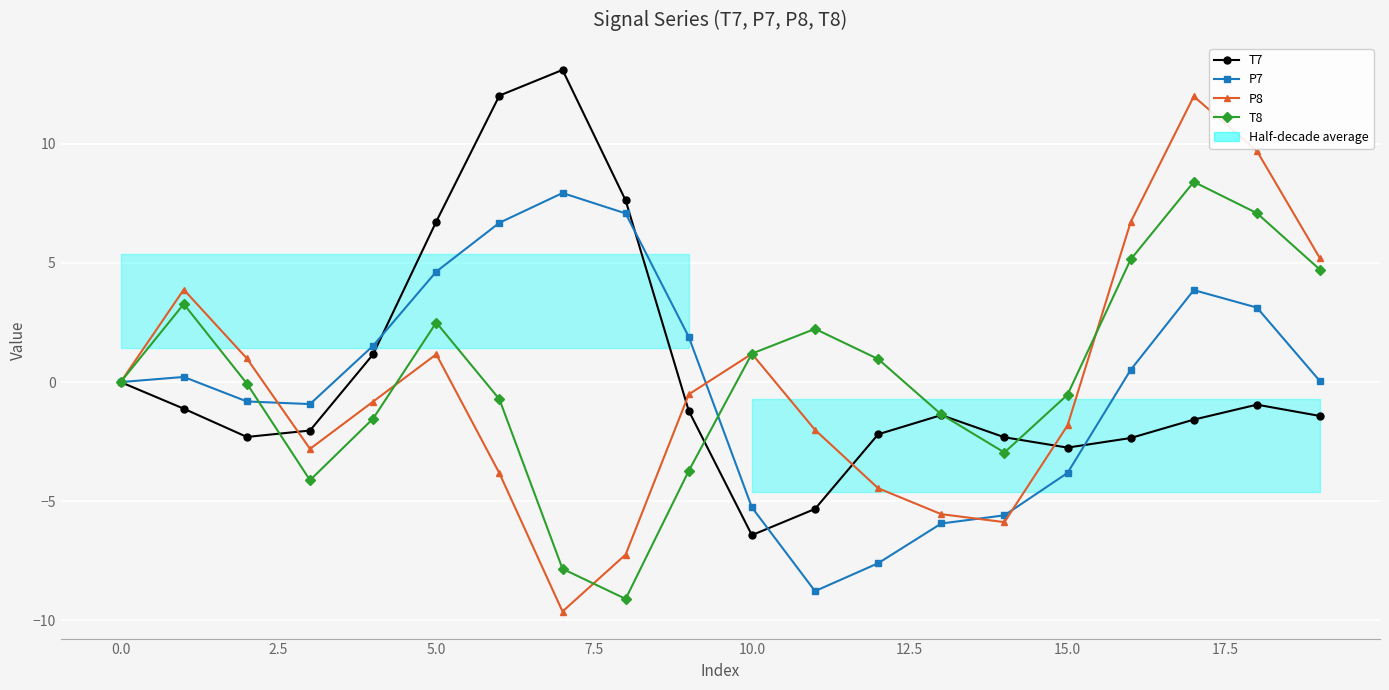

Reading right to left, what are all the values shown in this chart?

T7: -1.4	-0.9	-1.6	-2.3	-2.7	-2.3	-1.4	-2.2	-5.3	-6.4	-1.2	7.6	13.1	12.0	6.7	1.2	-2.0	-2.3	-1.1	0.0
P7: 0.0	3.1	3.9	0.5	-3.8	-5.6	-5.9	-7.6	-8.8	-5.3	1.9	7.1	7.9	6.7	4.6	1.5	-0.9	-0.8	0.2	-0.0
P8: 5.2	9.7	12.0	6.7	-1.8	-5.9	-5.5	-4.5	-2.0	1.2	-0.5	-7.2	-9.6	-3.8	1.2	-0.8	-2.8	1.0	3.9	-0.0
T8: 4.7	7.1	8.4	5.1	-0.5	-3.0	-1.4	1.0	2.2	1.2	-3.7	-9.1	-7.8	-0.7	2.5	-1.5	-4.1	-0.1	3.3	0.0